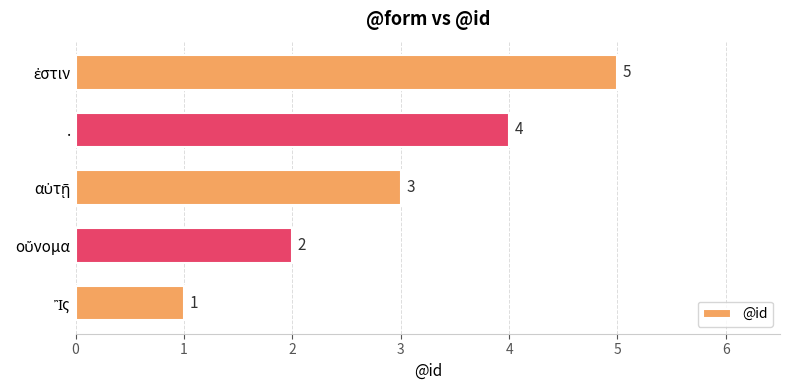

How many values are below 3?

2